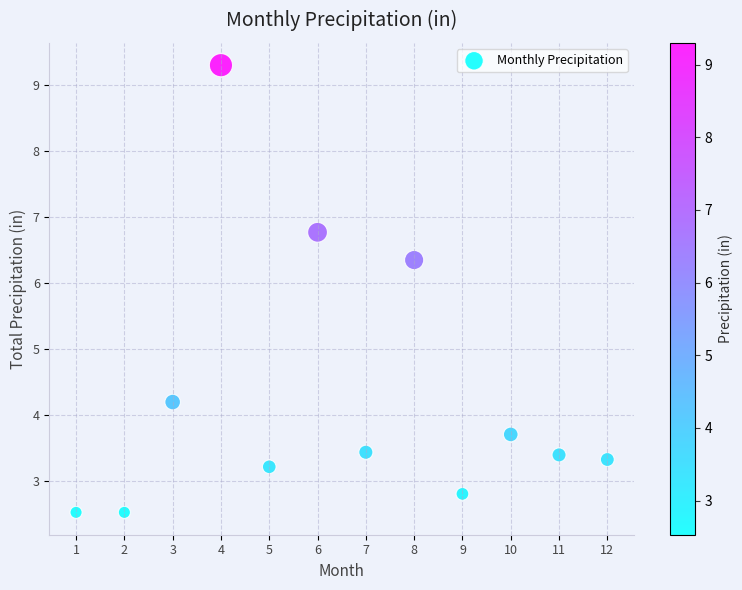

What Y value in the scatter plot is closest to 5?

4.2